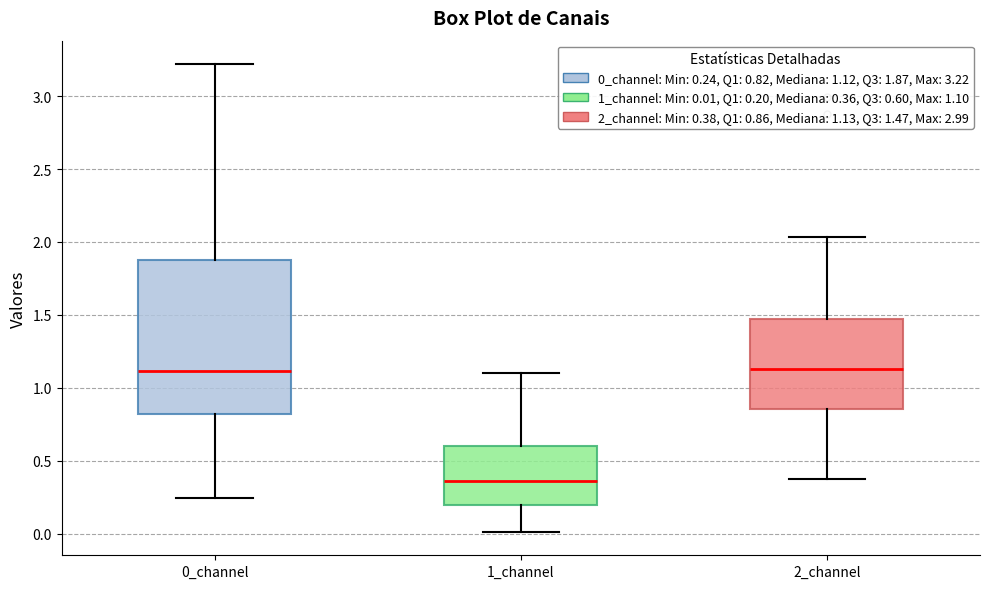

Which box is the tallest, from its lower edge to its upper edge?

0_channel